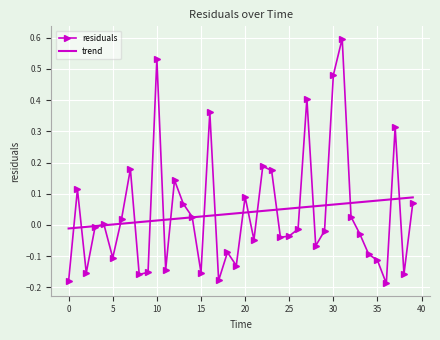

Which series has the widest spread of values?

residuals